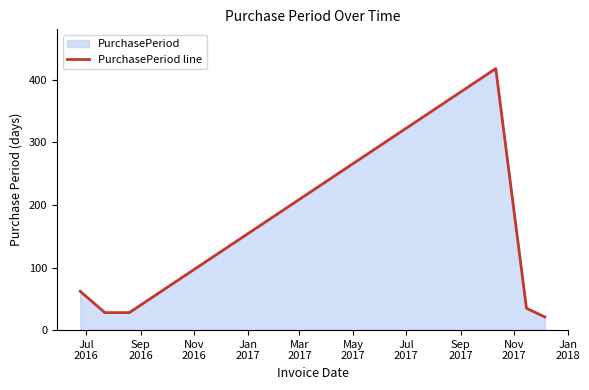

True or false: the data has more than 1 interior local peaks.

False